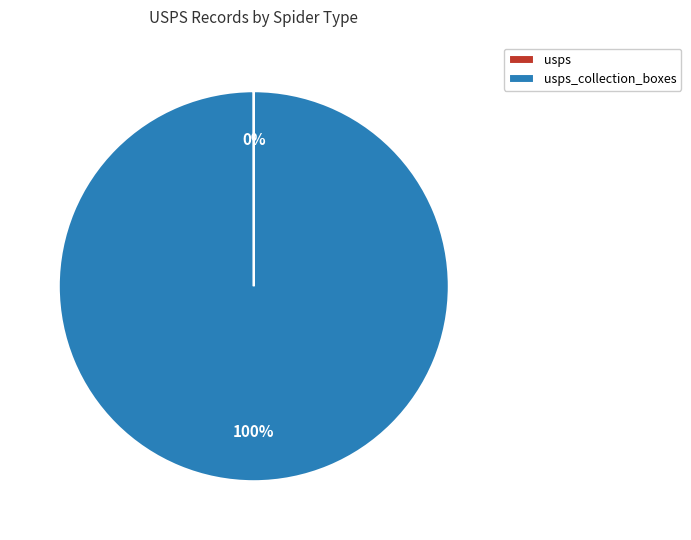

To the nearest percent, what is the difference between the largest and smallest slice percentages?

100%